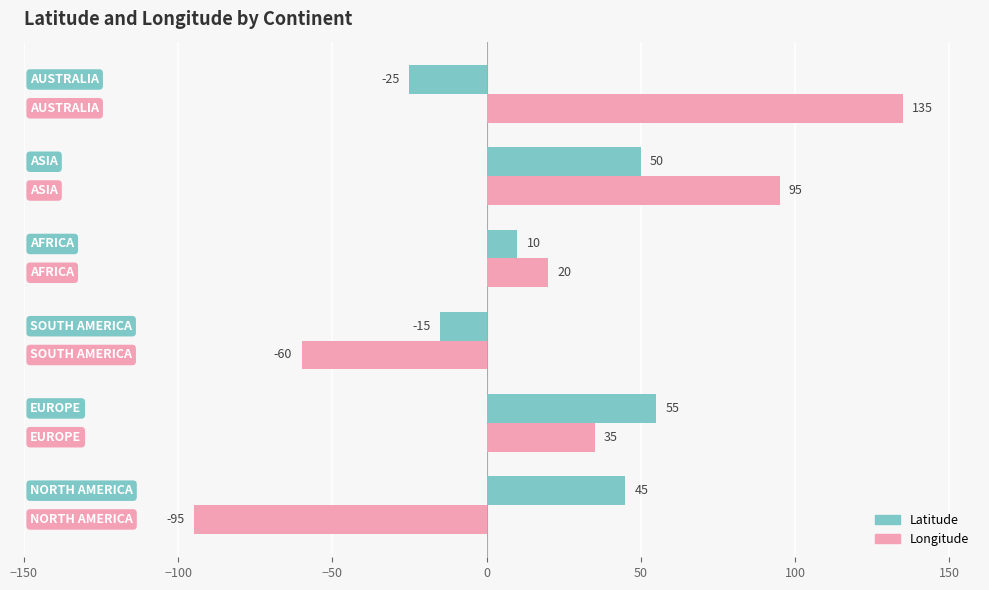

List the series in order of their peak value, lowest first.

Latitude, Longitude